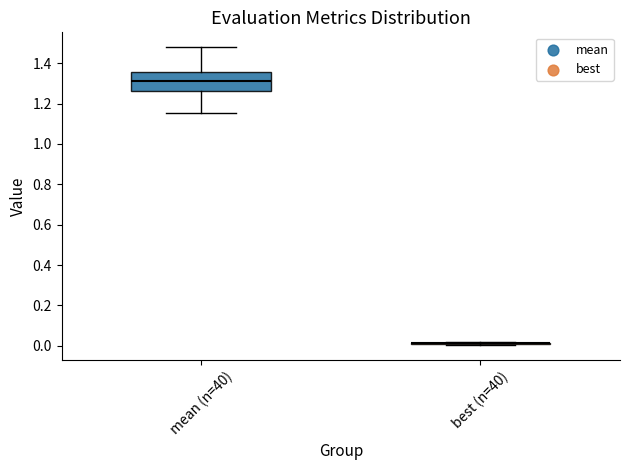

Which box is the tallest, from its lower edge to its upper edge?

mean (n=40)